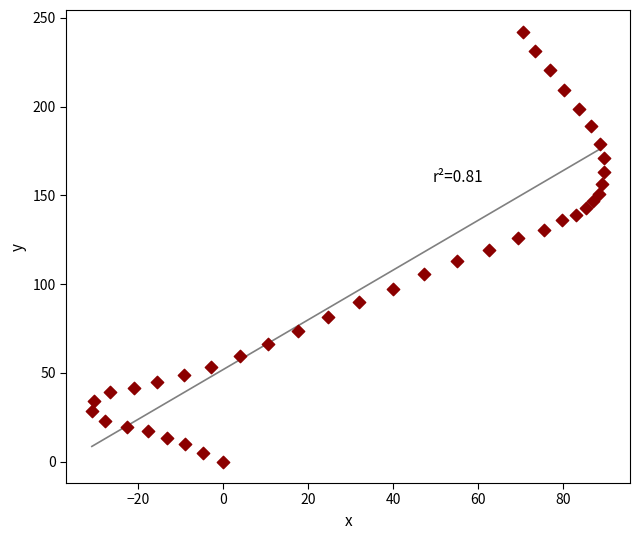

What is the range of Y values (max minus min)?

242.3